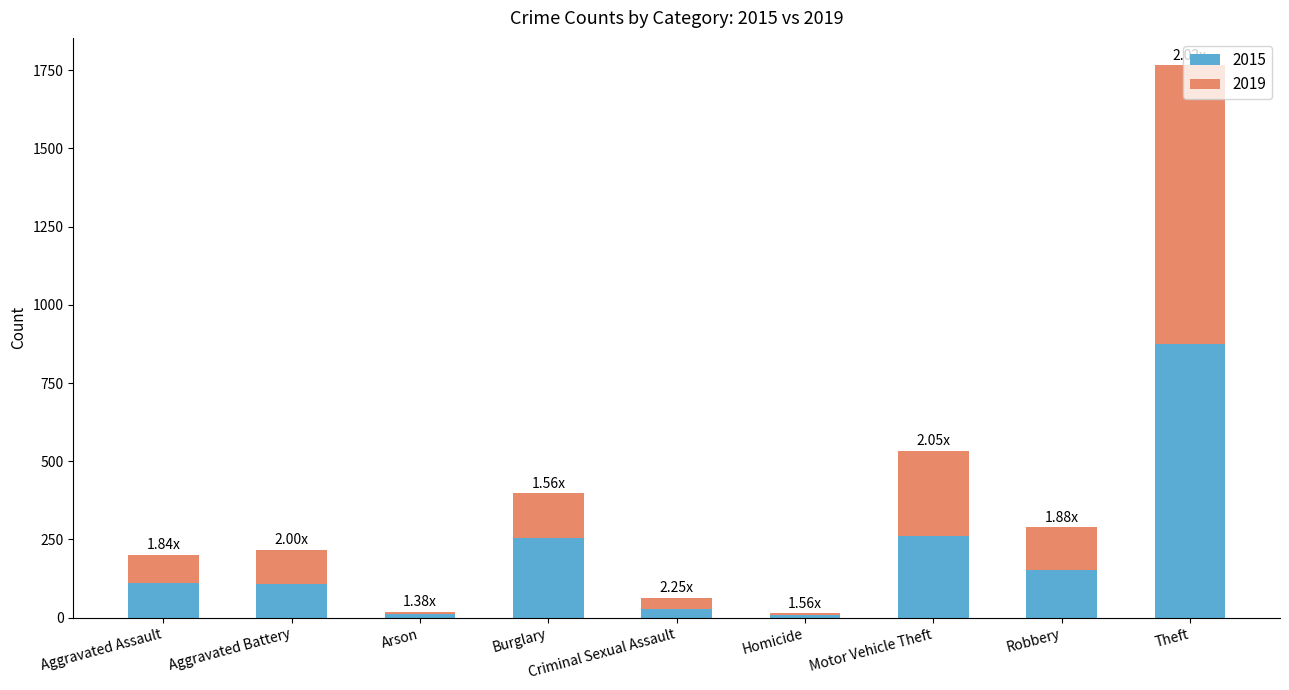

At which category is the sum across all series the highest?

Theft